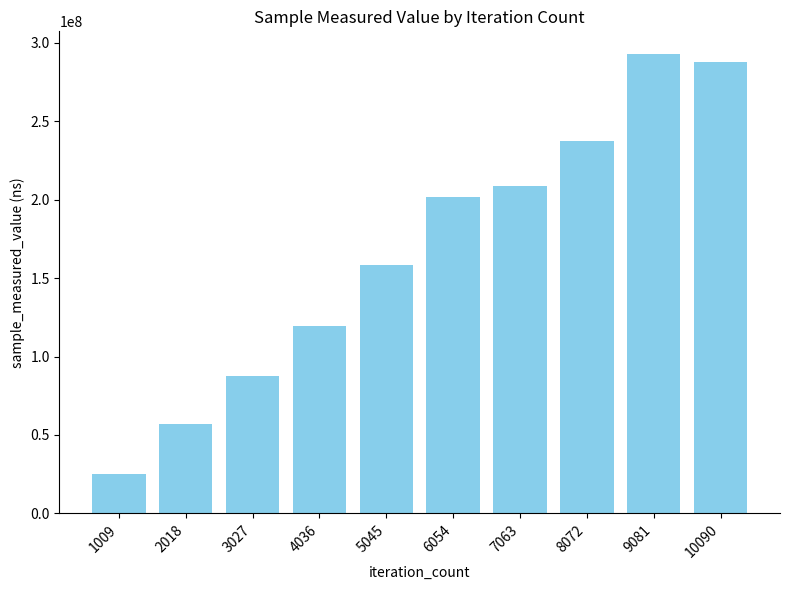

Reading left to right, what are all the values shown in this chart?

25306692	57230146	87824923	119535746	158654879	201430429	208741699	237375575	292645263	287657267